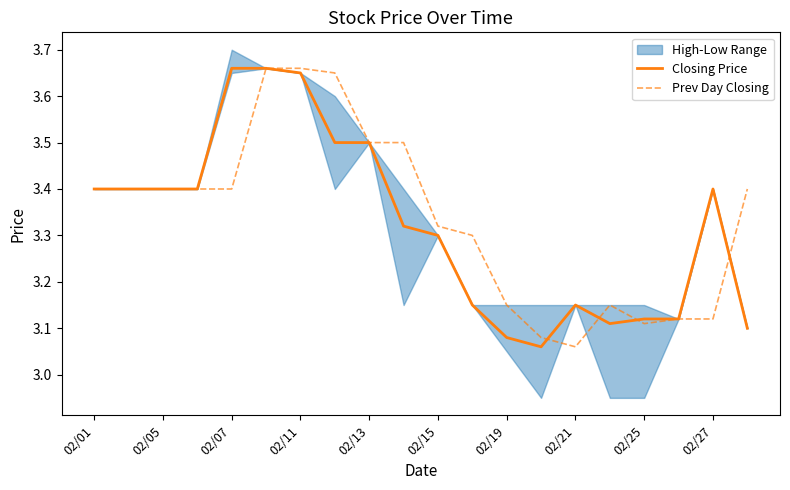

Reading right to left, list all the values displayed in this chart.

Closing Price: 3.1	3.4	3.1	3.1	3.1	3.1	3.1	3.1	3.1	3.3	3.3	3.5	3.5	3.6	3.7	3.7	3.4	3.4	3.4	3.4
Prev Day Closing: 3.4	3.1	3.1	3.1	3.1	3.1	3.1	3.1	3.3	3.3	3.5	3.5	3.6	3.7	3.7	3.4	3.4	3.4	3.4	3.4